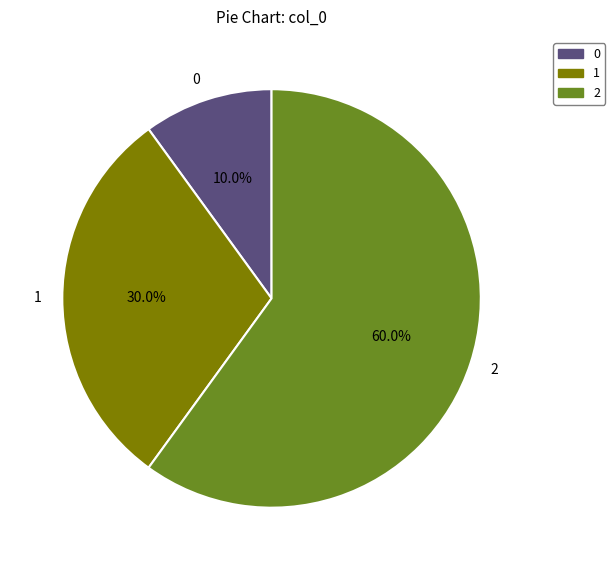

What is the ratio of the value at 2 to the value at 0?

6.0